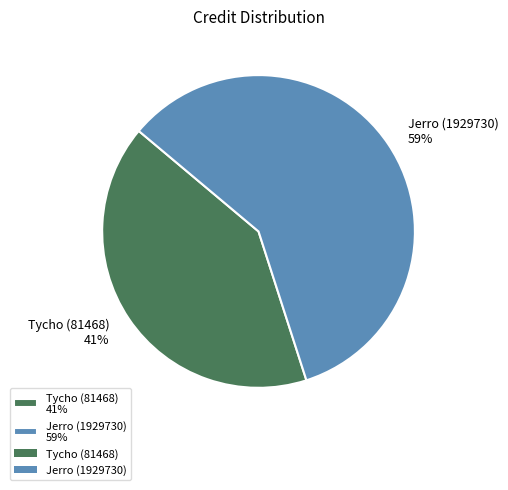

To the nearest percent, what percentage of the pie is Jerro (1929730)?

59%